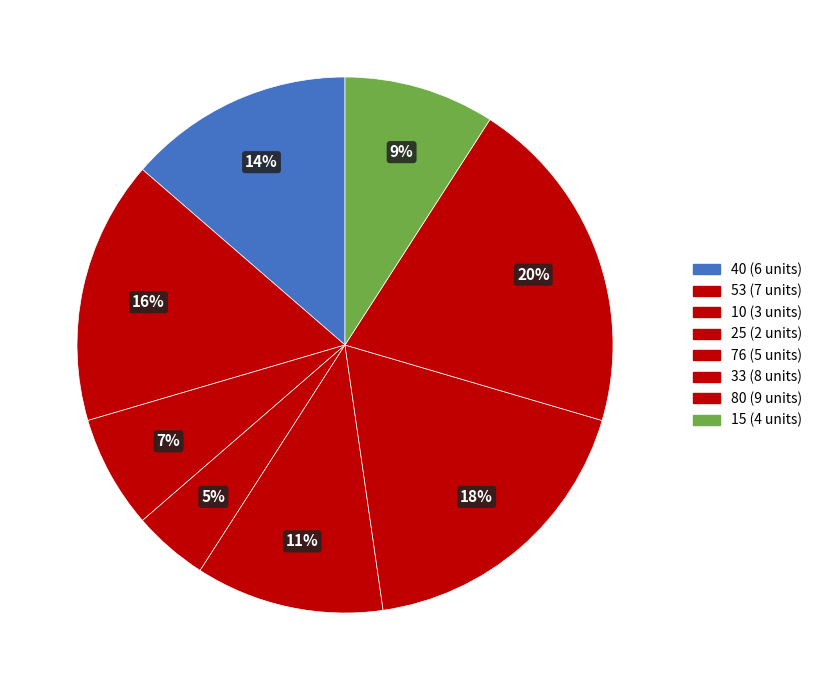

What portion of the pie excludes 15?

90.9%